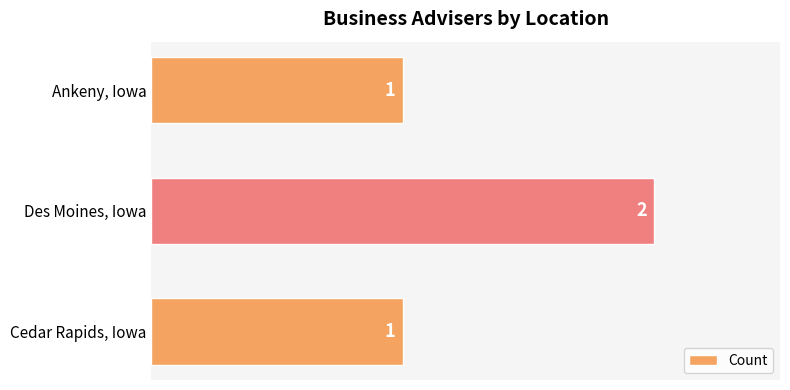

Which has a higher value, Ankeny, Iowa or Des Moines, Iowa?

Des Moines, Iowa